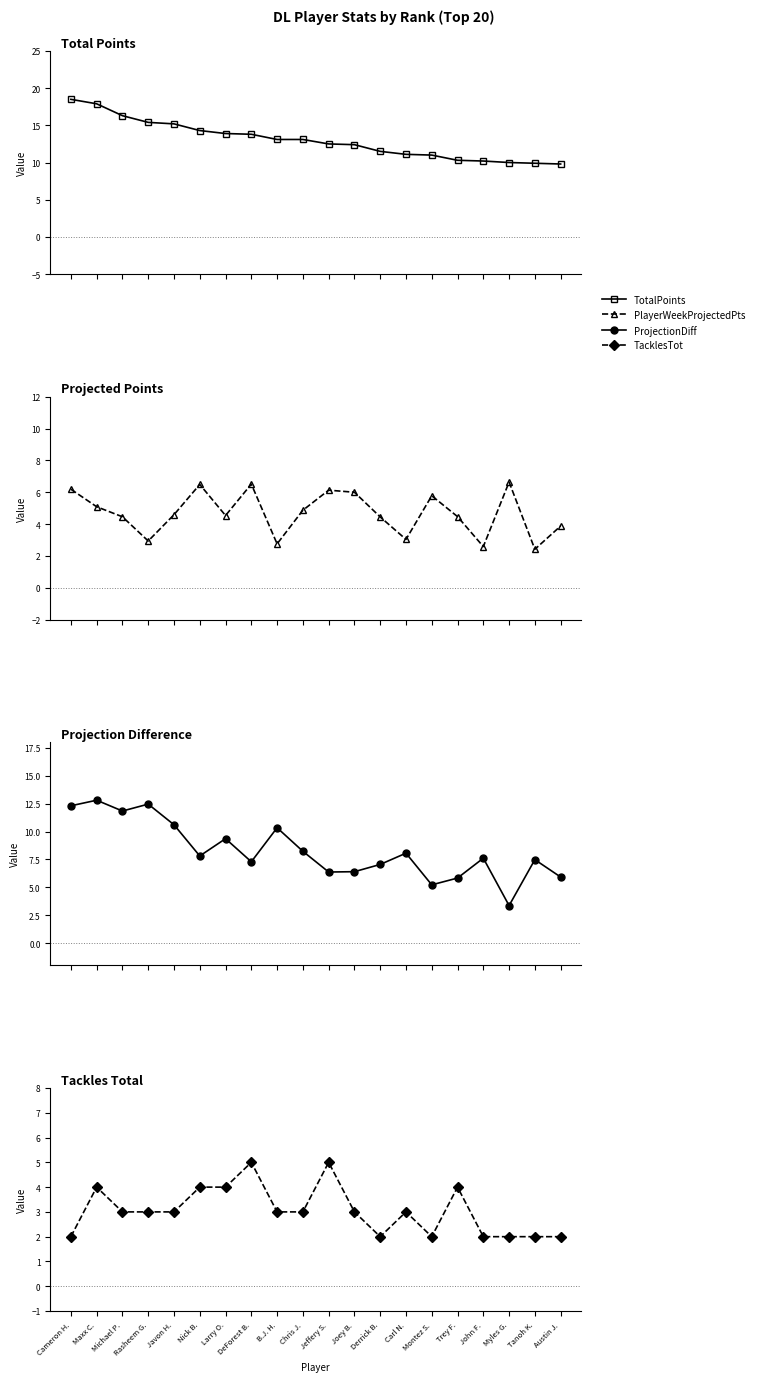

What is the value of the TotalPoints point at the 11th from the left?

12.5